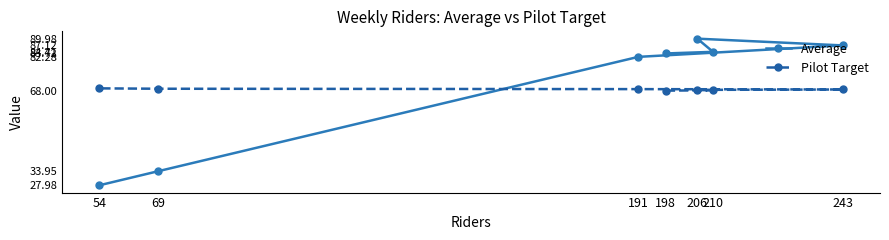

At which label does Pilot Target reach its minimum?

198